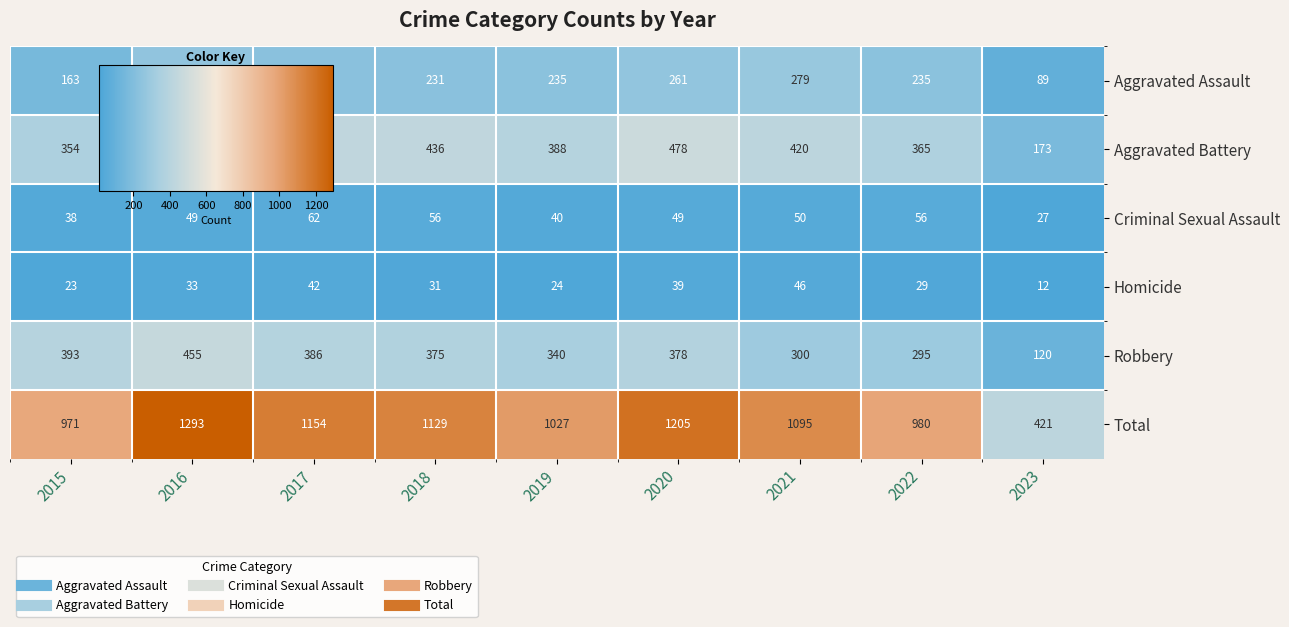

Is it true that Homicide equals 23 at 2015?

True